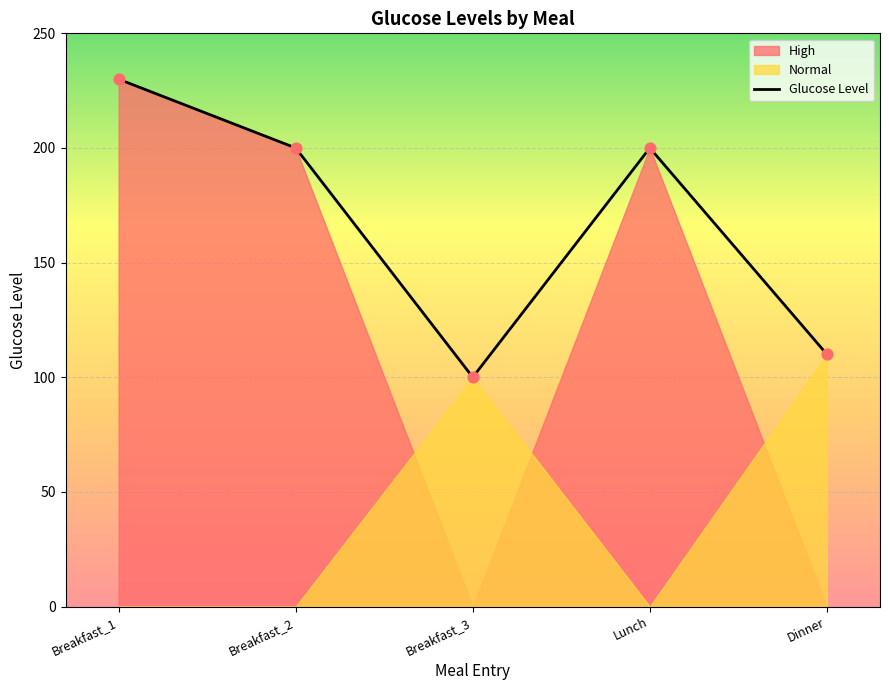

What is the ratio of the value at Breakfast_3 to the value at Dinner?

0.9